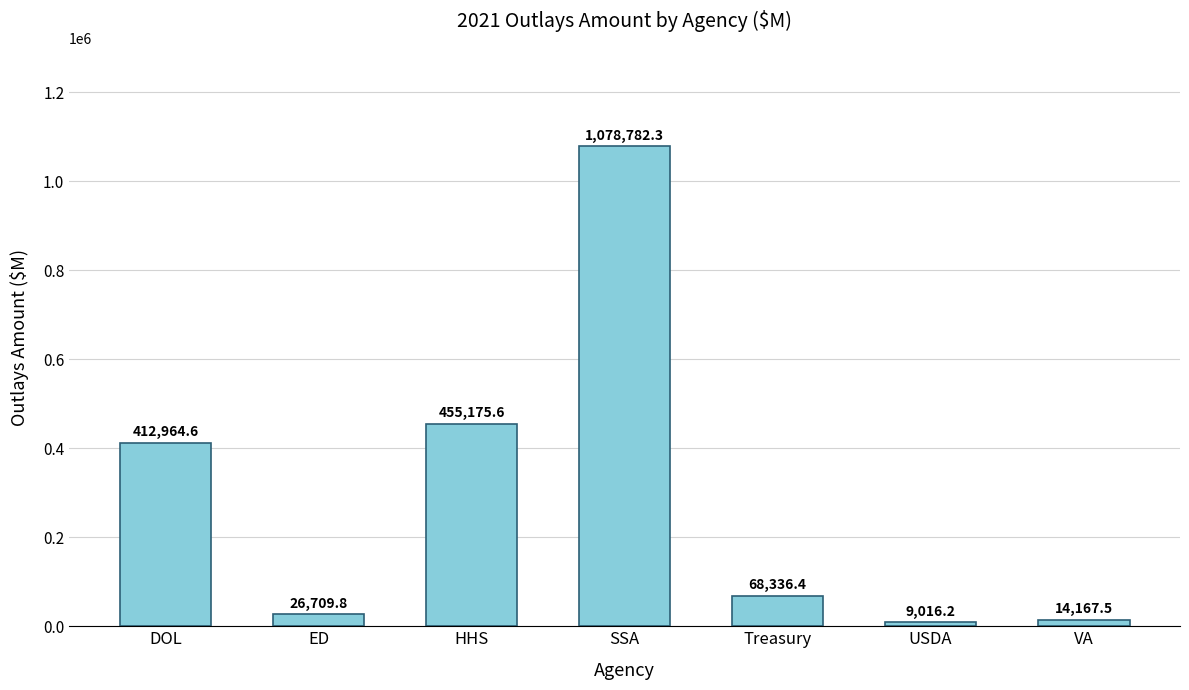

What is the change in value from DOL to SSA?

+665817.7